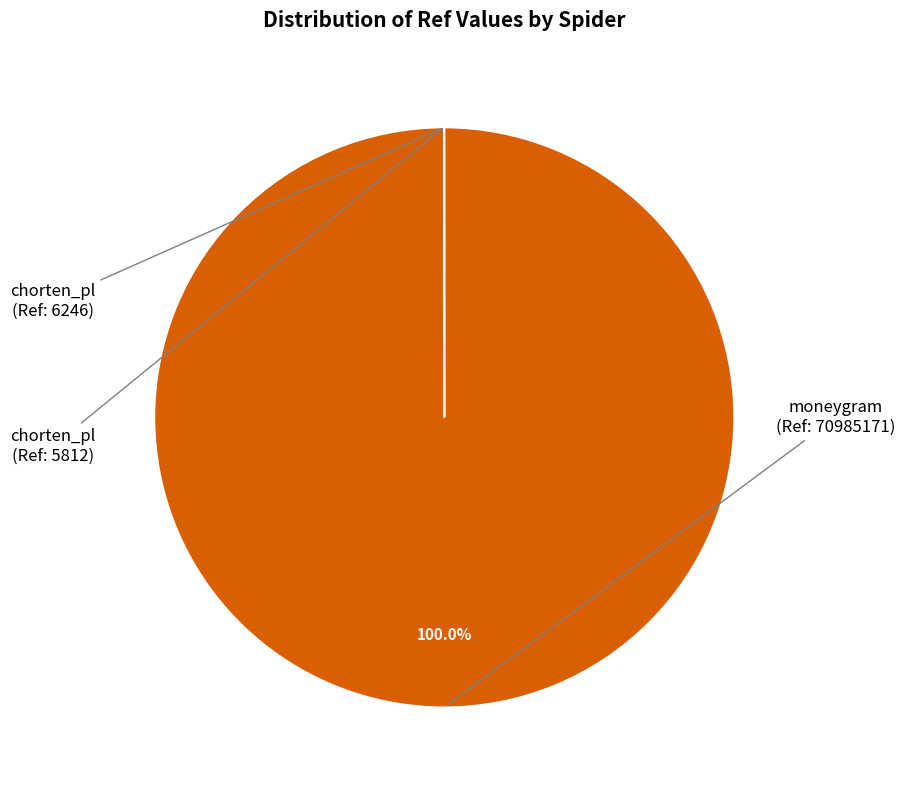

How many segments does this pie chart have?

3